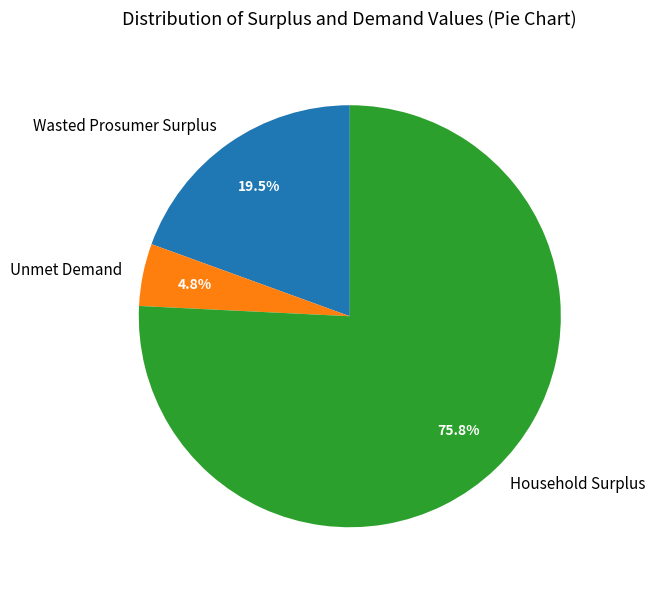

Is there a majority slice in this chart?

Yes